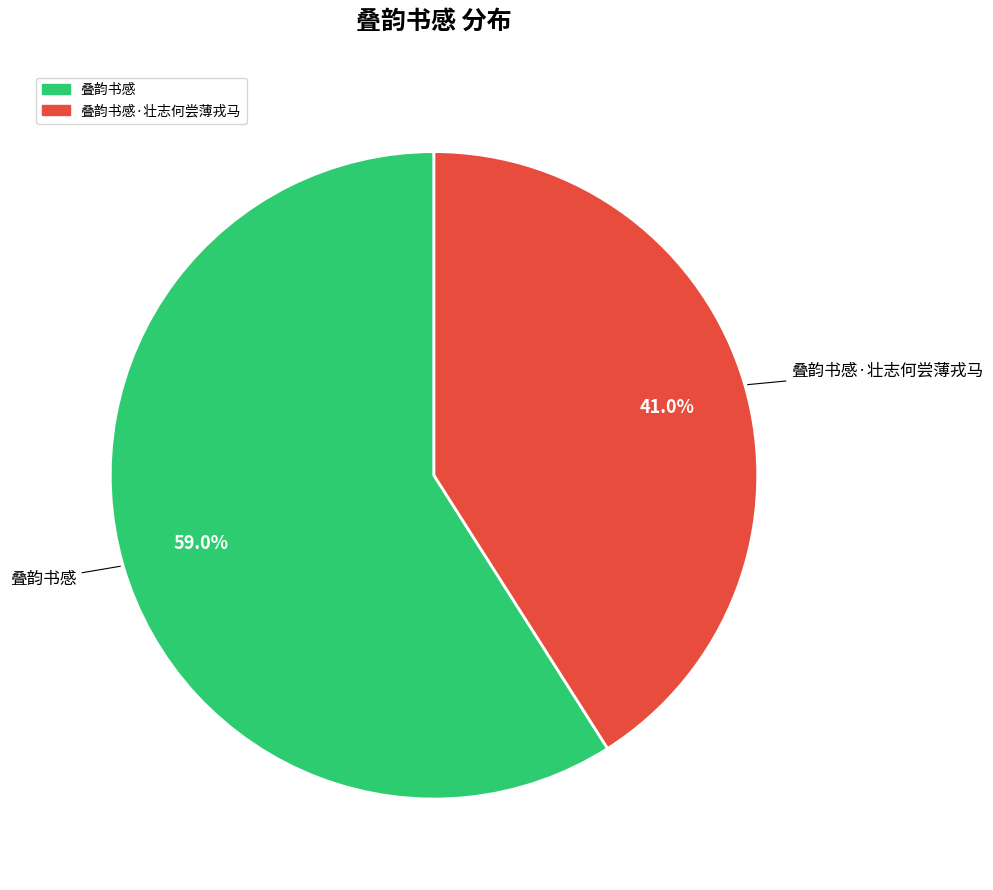

Does any single category account for the majority?

Yes